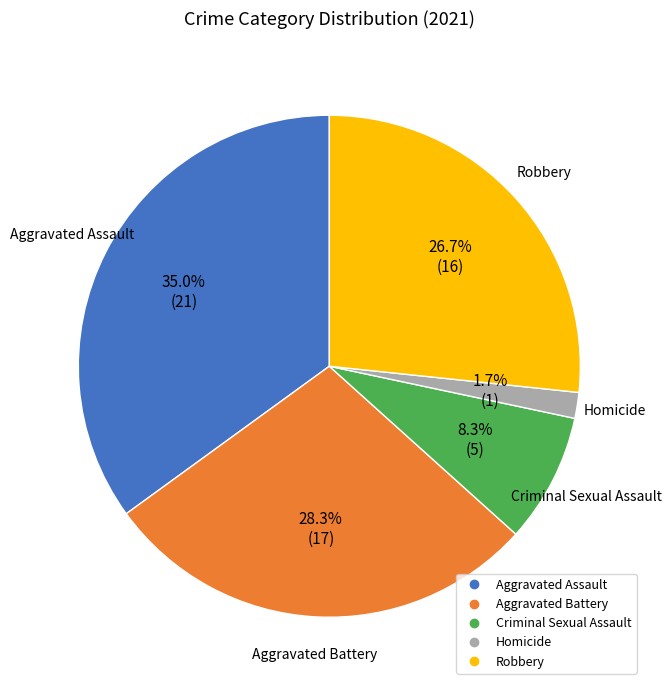

What is the ratio of the value at Criminal Sexual Assault to the value at Robbery?

0.3